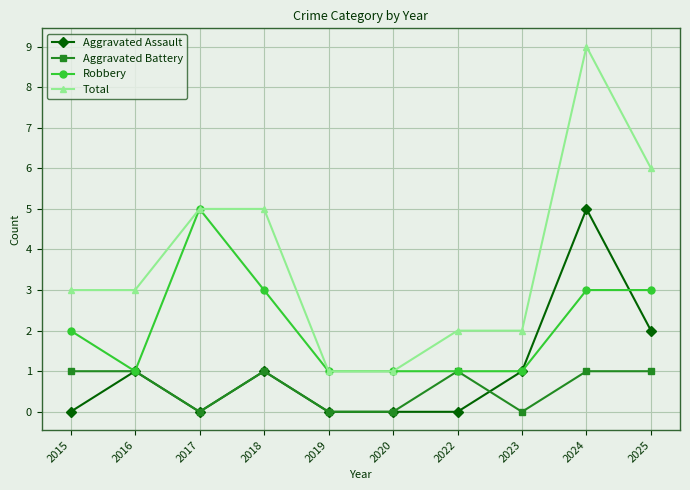

How many data points does each series have?

10